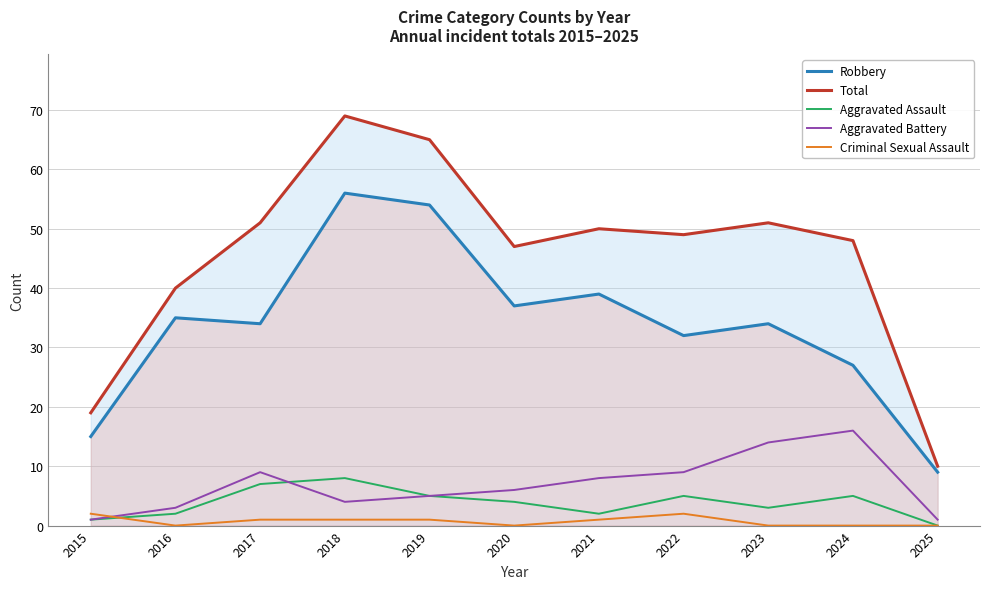

Reading right to left, transcribe all the data shown in this chart.

Robbery: 9	27	34	32	39	37	54	56	34	35	15
Total: 10	48	51	49	50	47	65	69	51	40	19
Aggravated Assault: 0	5	3	5	2	4	5	8	7	2	1
Aggravated Battery: 1	16	14	9	8	6	5	4	9	3	1
Criminal Sexual Assault: 0	0	0	2	1	0	1	1	1	0	2